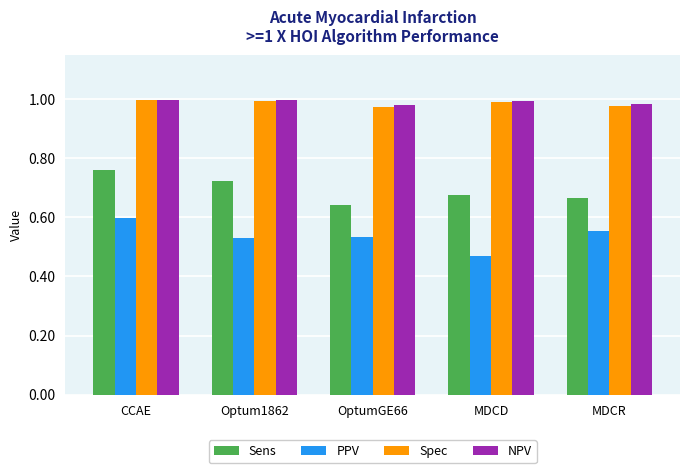

What are all the series names shown in the legend?

Sens, PPV, Spec, NPV